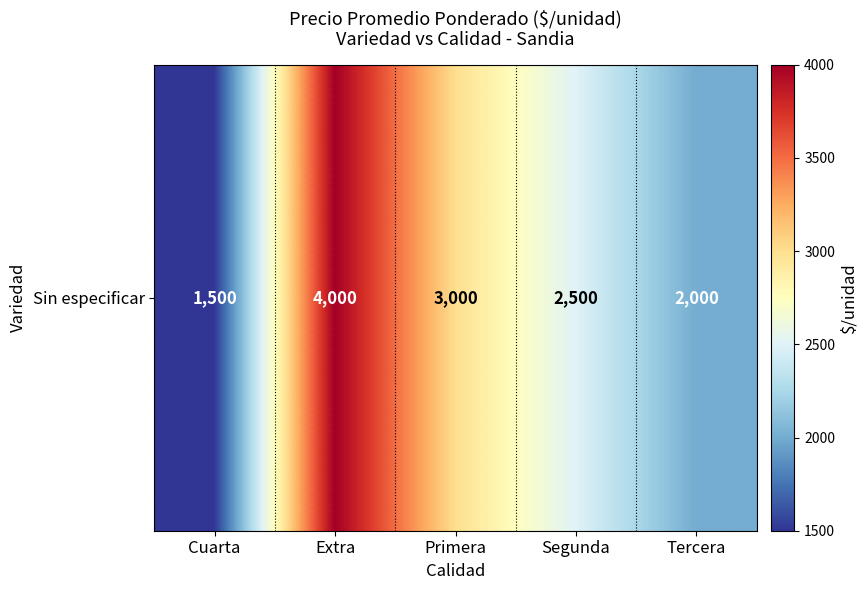

How many values are between 2000 and 3000?

3